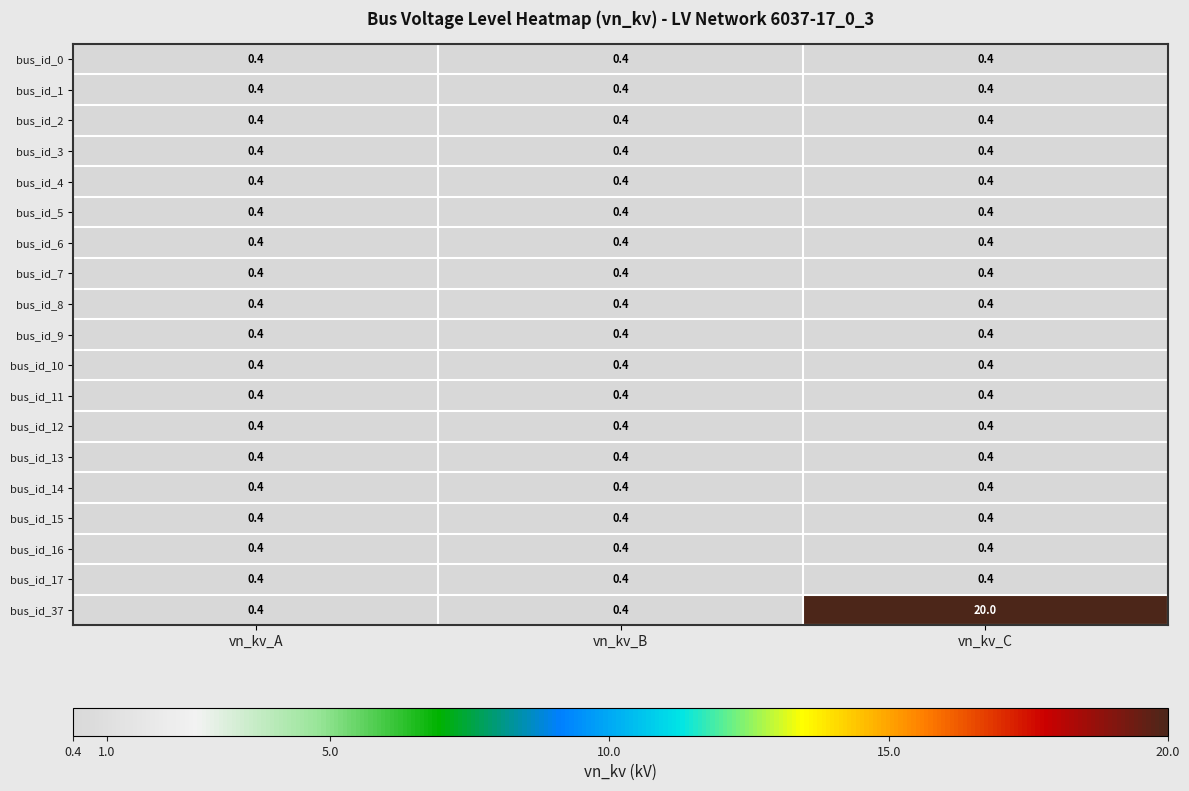

At how many categories does at least one series exceed 3?

1